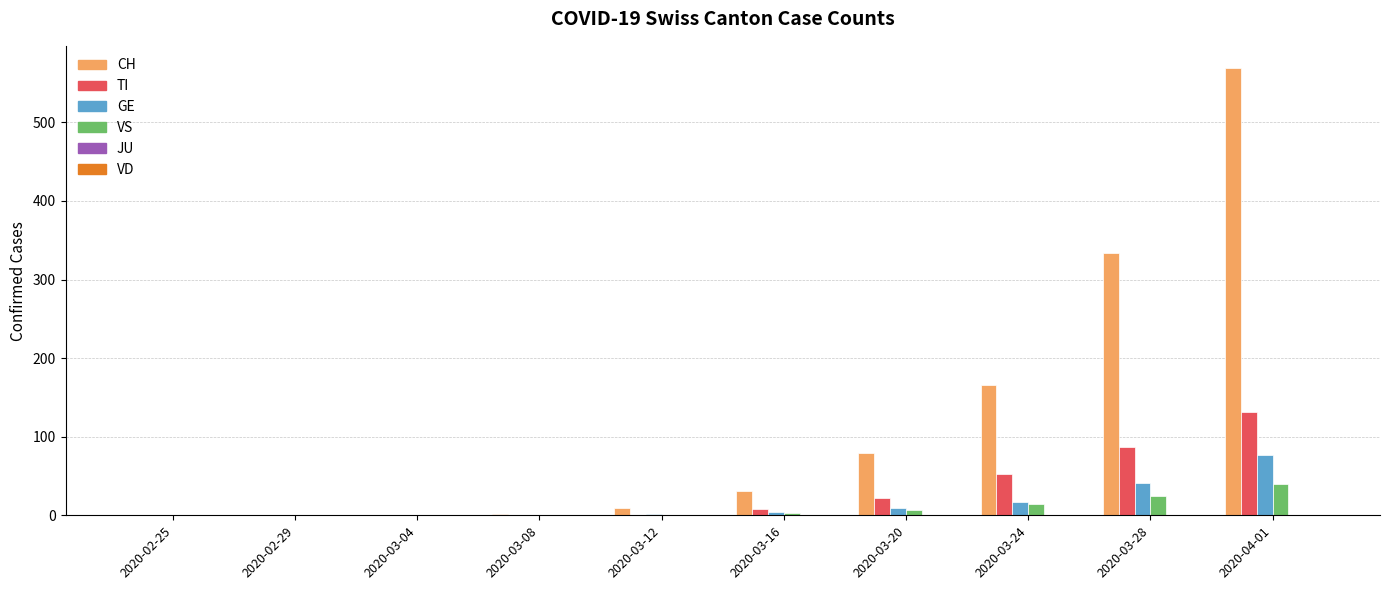

Are the bars grouped side by side (vs. stacked)?

Yes